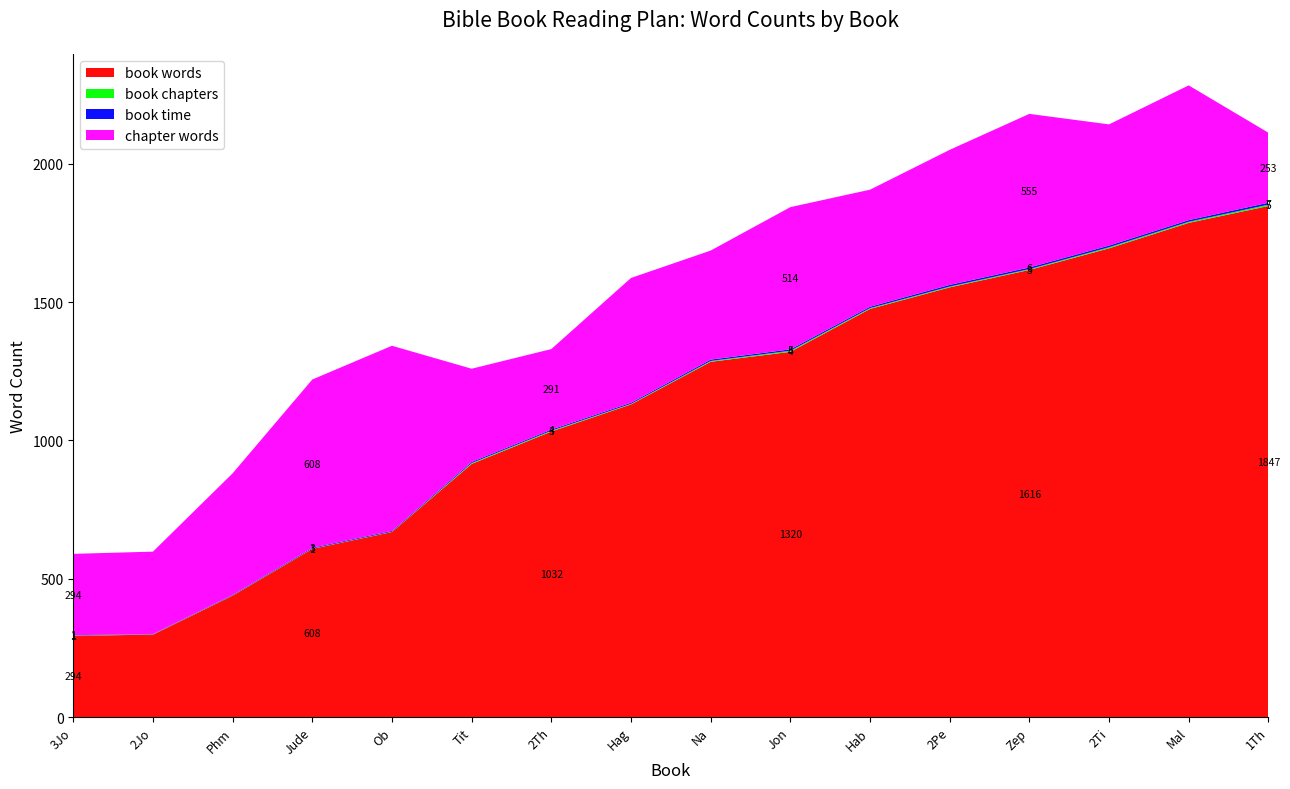

Reading right to left, transcribe all the data shown in this chart.

book words: 1847	1786	1694	1616	1553	1475	1320	1284	1130	1032	915	669	608	439	298	294
book chapters: 5	4	4	3	3	3	4	3	2	3	3	1	1	1	1	1
book time: 7	6	6	6	6	5	5	5	4	4	4	3	3	2	1	1
chapter words: 253	487	438	555	488	423	514	394	451	291	337	669	608	439	298	294